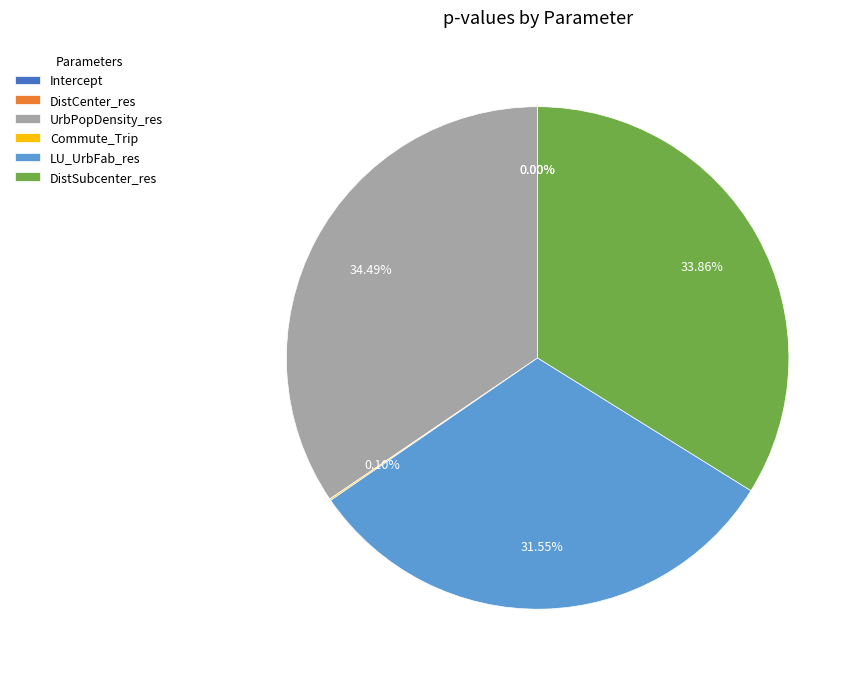

To the nearest percent, what percentage of the pie is DistSubcenter_res?

34%